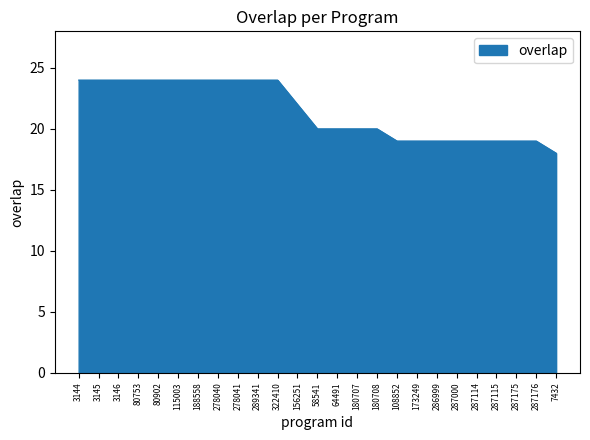

What is the difference between the maximum and minimum values?

6